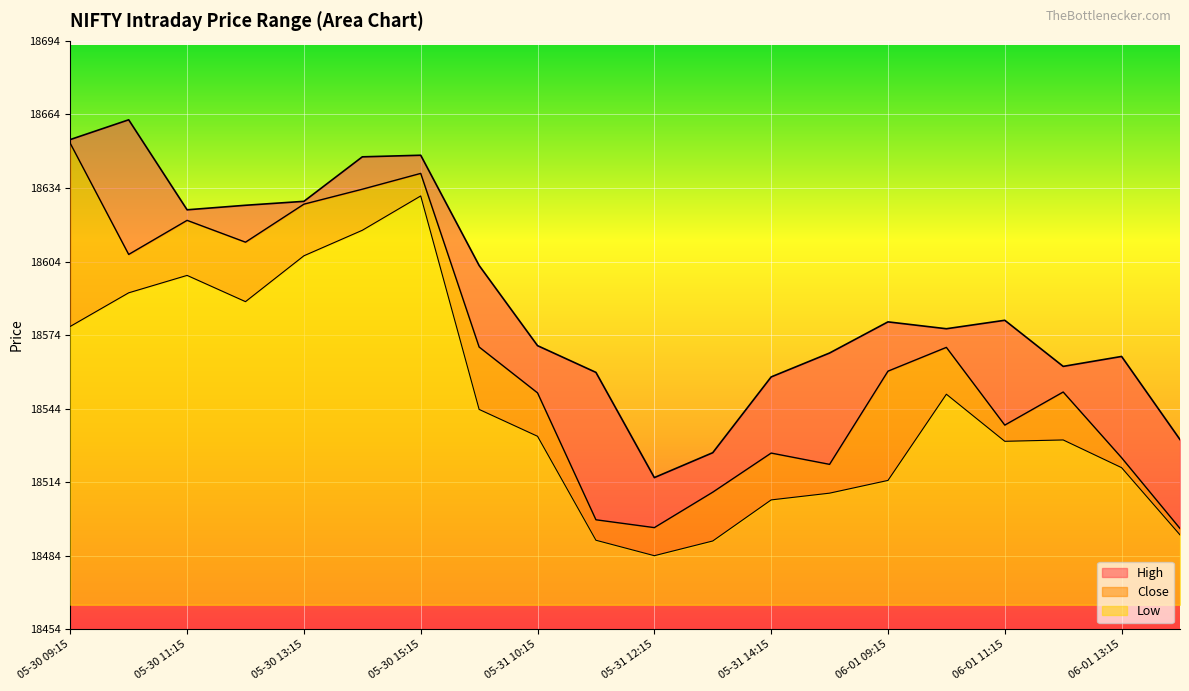

What is the total value across all series at 06-01 13:15?

55609.2